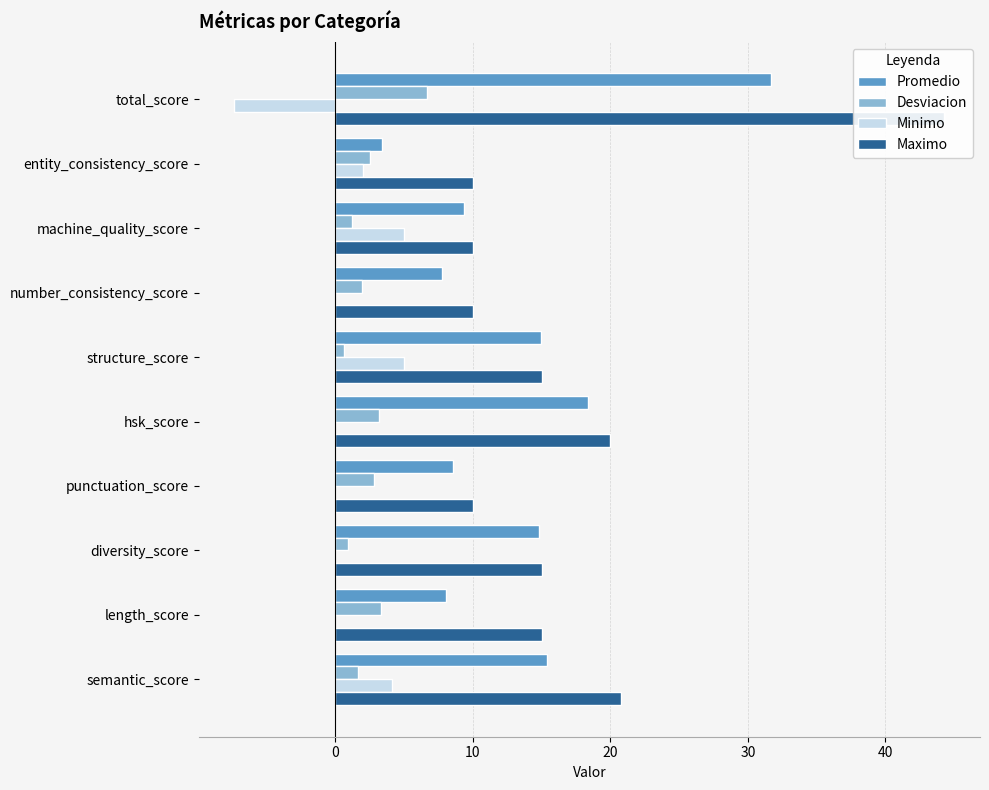

What is the total value across all series at total_score?

75.3